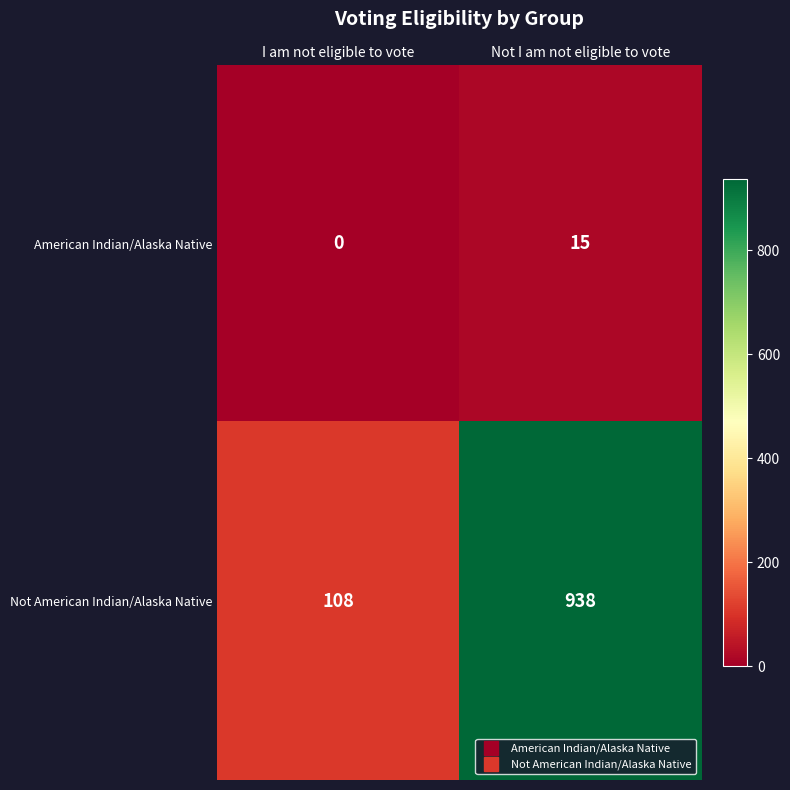

Which series has the largest range (max minus min)?

Not American Indian/Alaska Native